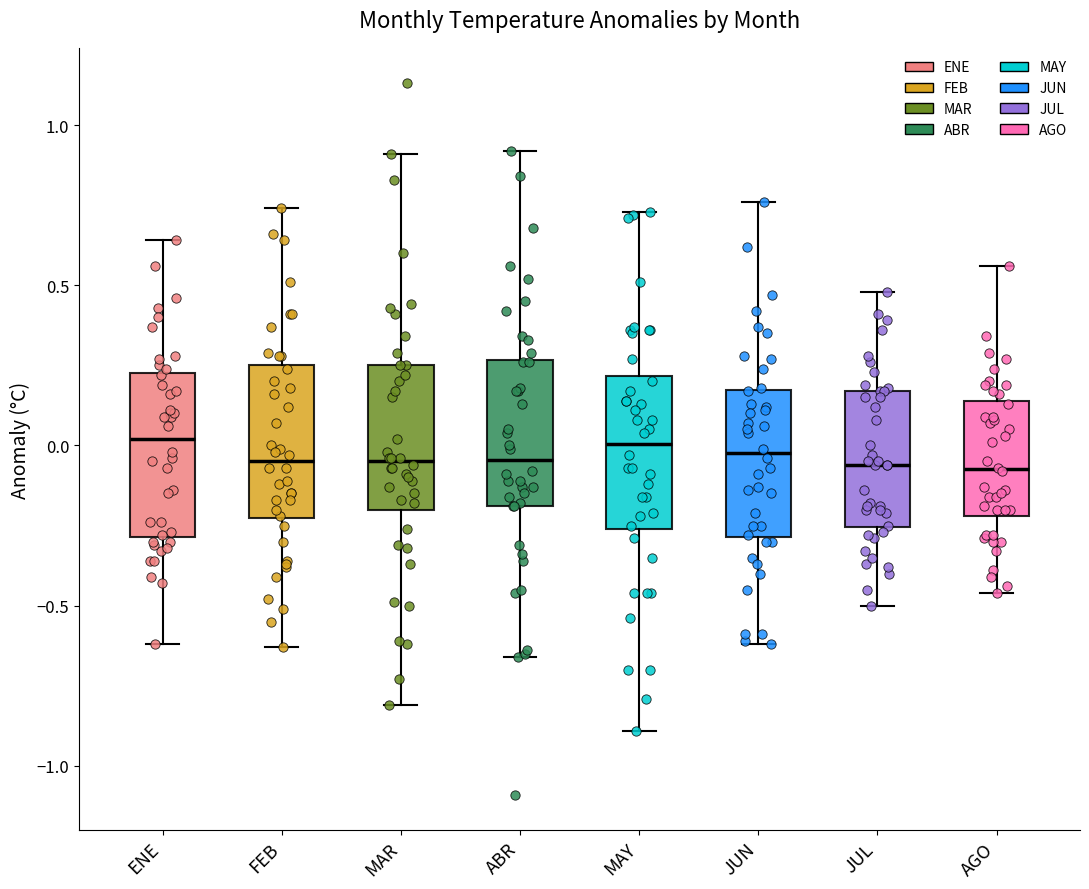

Reading left to right, read every box against the y-axis: the position of its median line, the range the box covers, and the ends of its whiskers. The values are not printed on the chart, so give them approximately, as read against the axis.

ENE: median 0.00, box -0.30 to 0.25, whiskers -0.60 to 0.65
FEB: median -0.05, box -0.25 to 0.25, whiskers -0.65 to 0.75
MAR: median -0.05, box -0.20 to 0.25, whiskers -0.80 to 0.90
ABR: median -0.05, box -0.20 to 0.25, whiskers -0.65 to 0.90
MAY: median 0.00, box -0.25 to 0.20, whiskers -0.90 to 0.75
JUN: median 0.00, box -0.30 to 0.15, whiskers -0.60 to 0.75
JUL: median -0.05, box -0.25 to 0.15, whiskers -0.50 to 0.50
AGO: median -0.05, box -0.20 to 0.15, whiskers -0.45 to 0.55